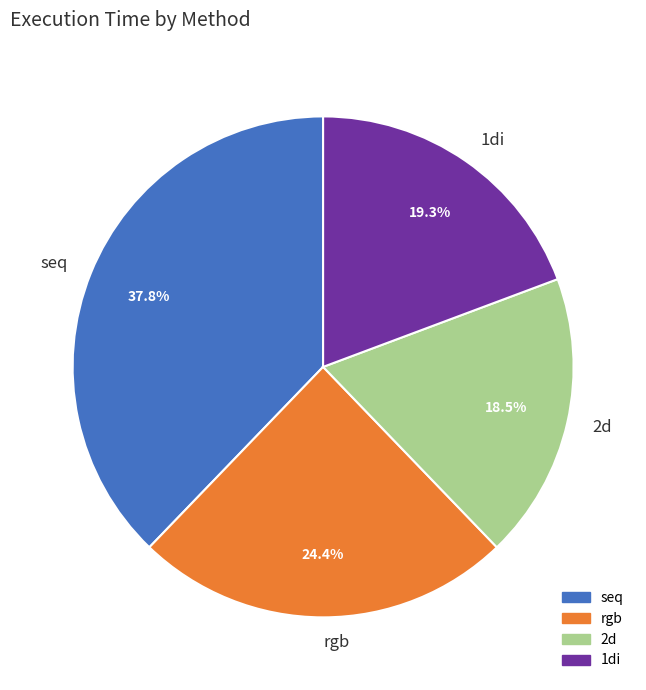

Which slice is the largest?

seq